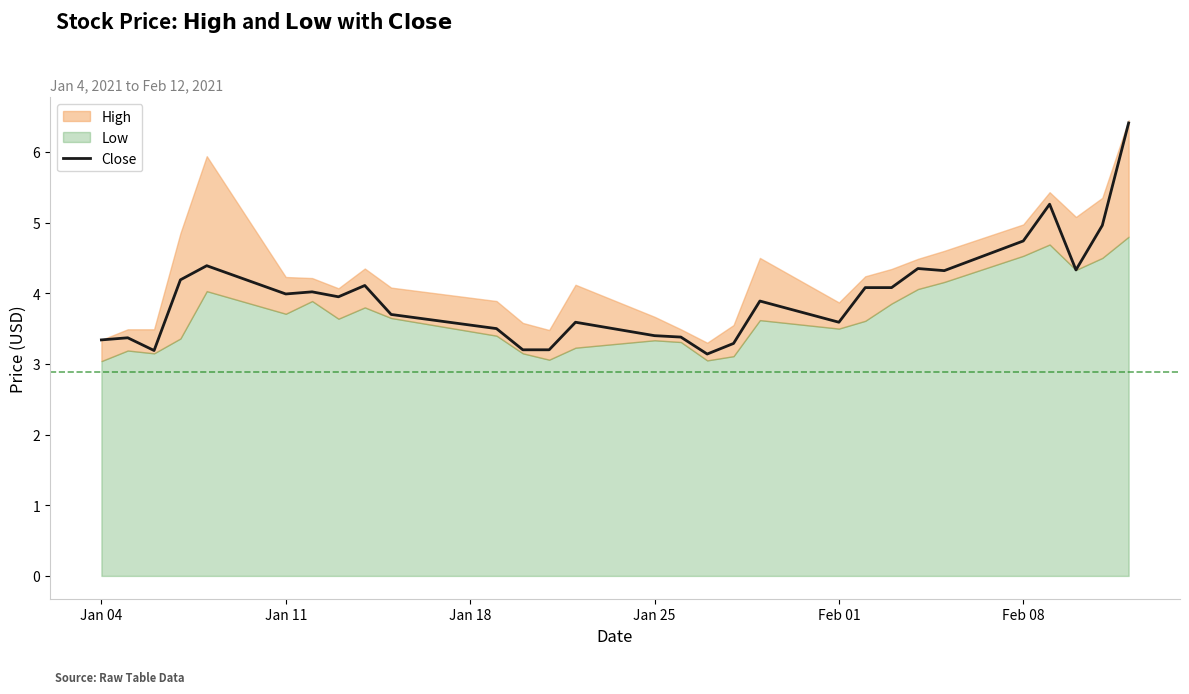

True or false: Close has a value of 3.4 at Jan 25.

True